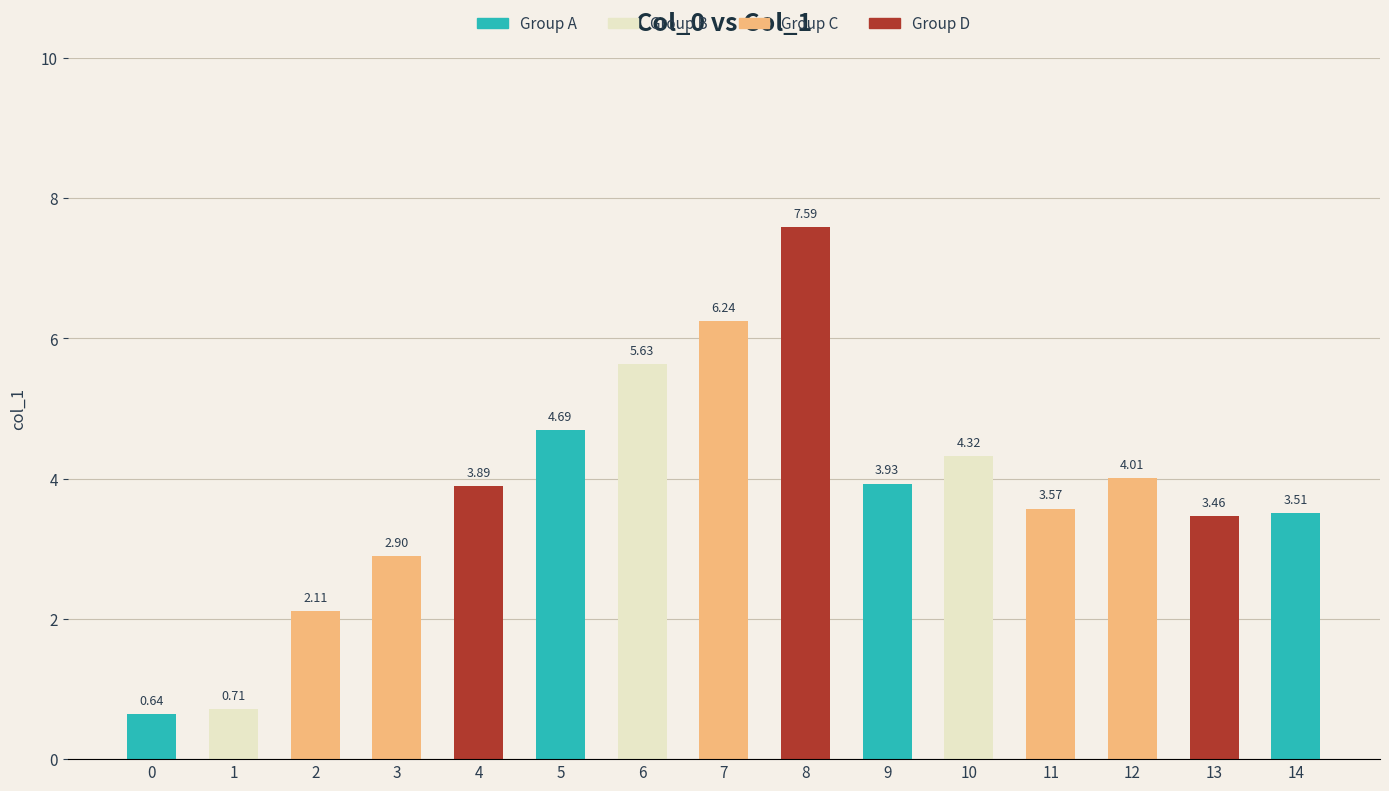

What is the change in value from 2 to 7?

+4.1